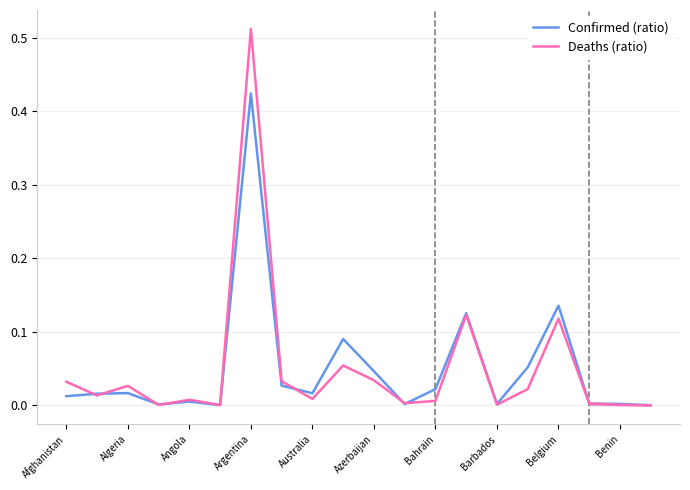

Reading left to right, extract all data points from this chart.

Confirmed (ratio): 0.0	0.0	0.0	0.0	0.0	0.0	0.4	0.0	0.0	0.1	0.0	0.0	0.0	0.1	0.0	0.1	0.1	0.0	0.0	0.0
Deaths (ratio): 0.0	0.0	0.0	0.0	0.0	0.0	0.5	0.0	0.0	0.1	0.0	0.0	0.0	0.1	0.0	0.0	0.1	0.0	0.0	0.0